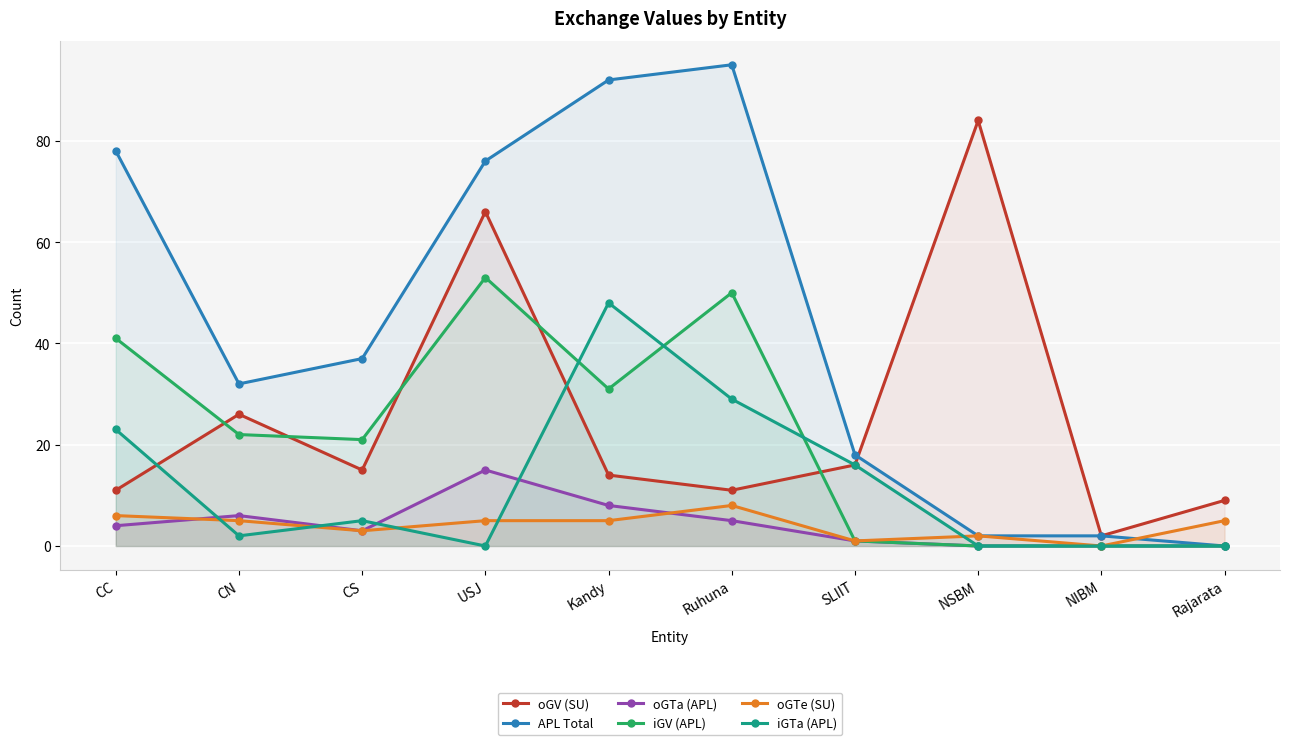

Between CC and CN, which series saw the biggest shift?

APL Total